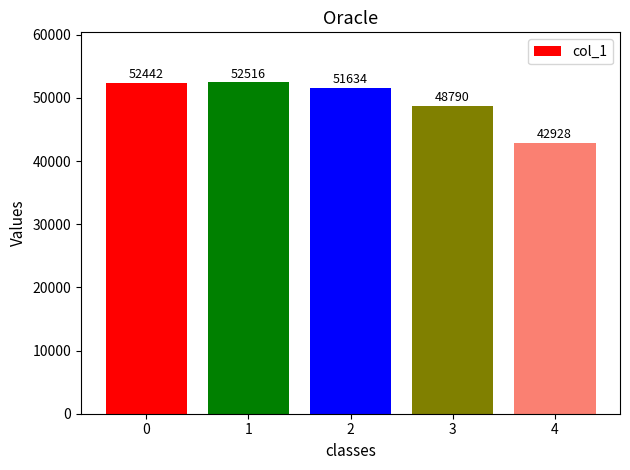

The chart shows a value of 56938 at 4. True or false?

False